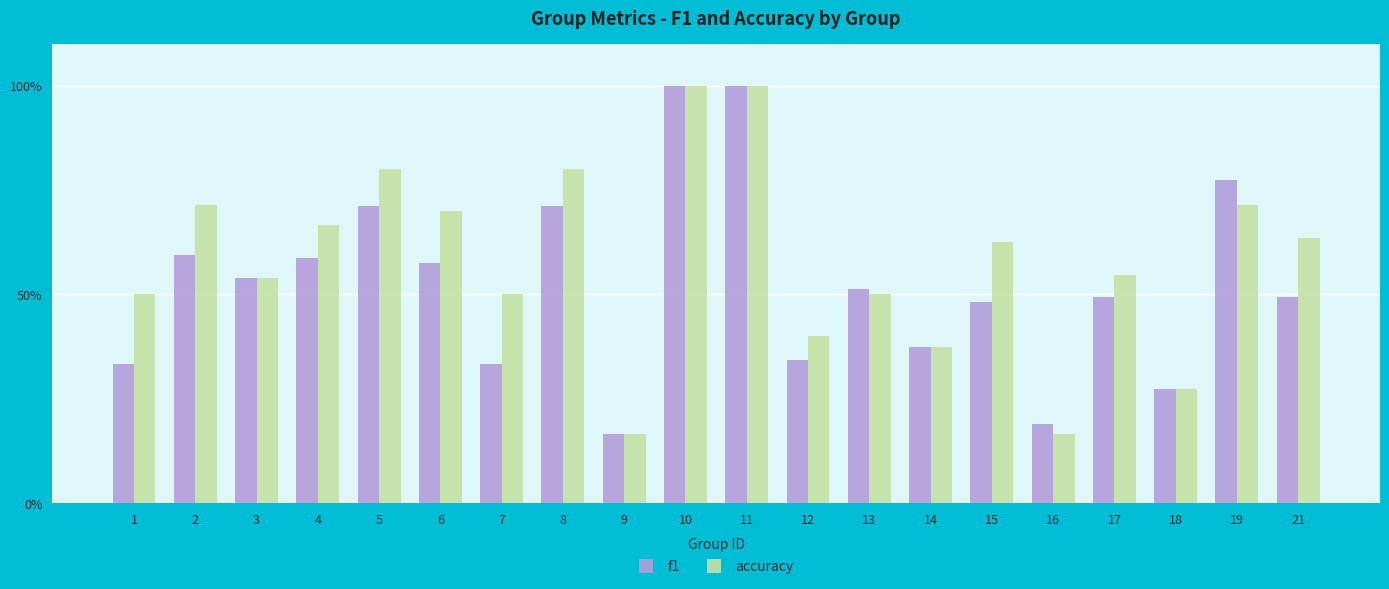

What is the difference between the accuracy values at 18 and 2?

0.4